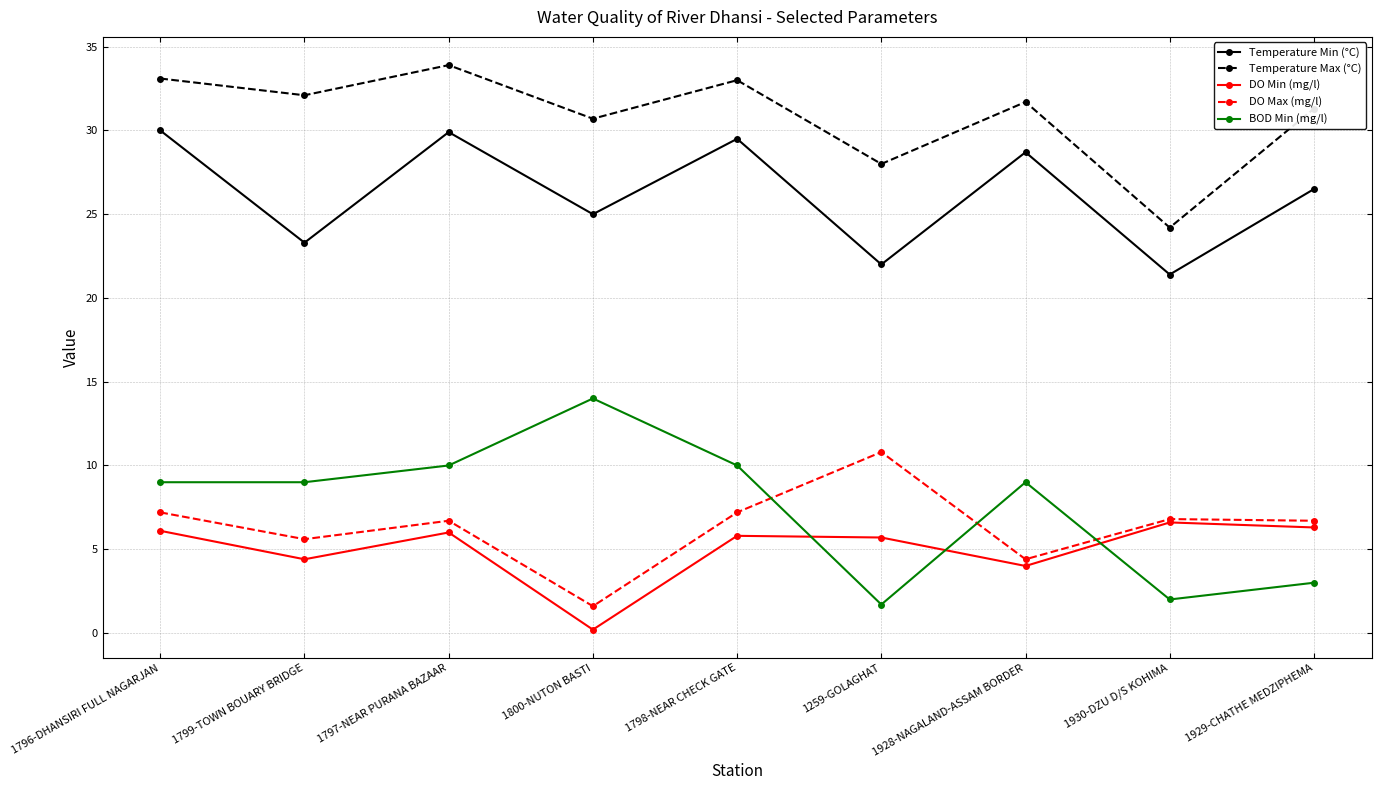

Is this an area chart (filled region under the line)?

No